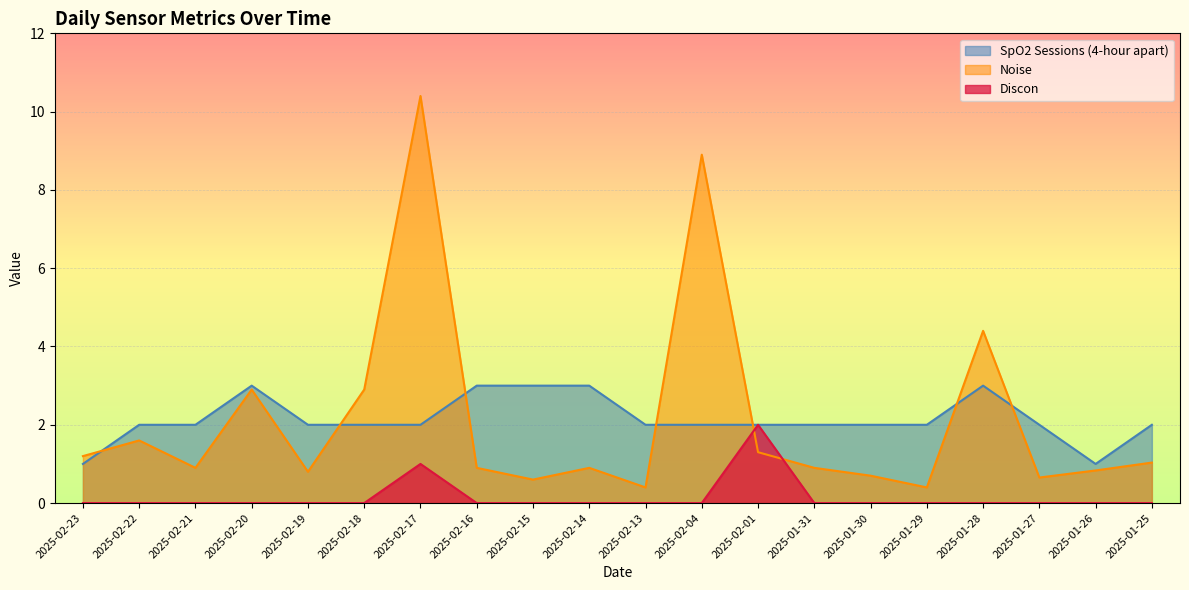

True or false: Discon has a value of 1.0 at 2025-01-25.

False